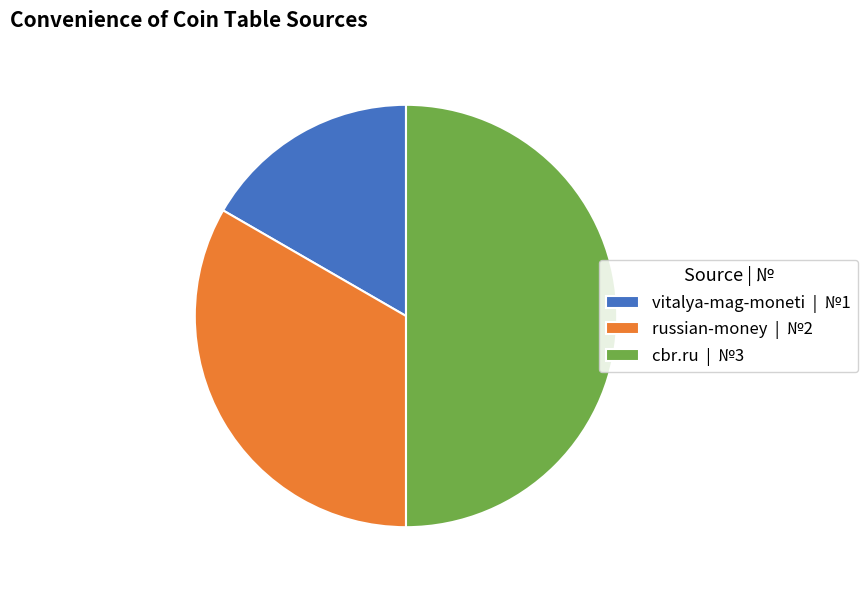

Which has a higher value, russian-money | №2 or vitalya-mag-moneti | №1?

russian-money | №2